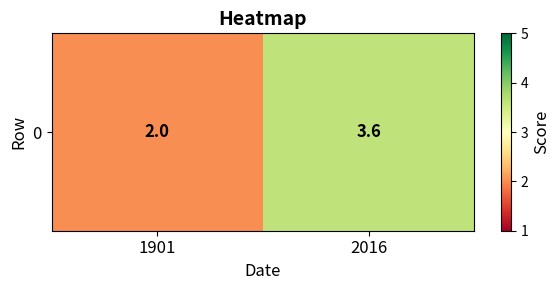

Where does the data first go above 3?

2016